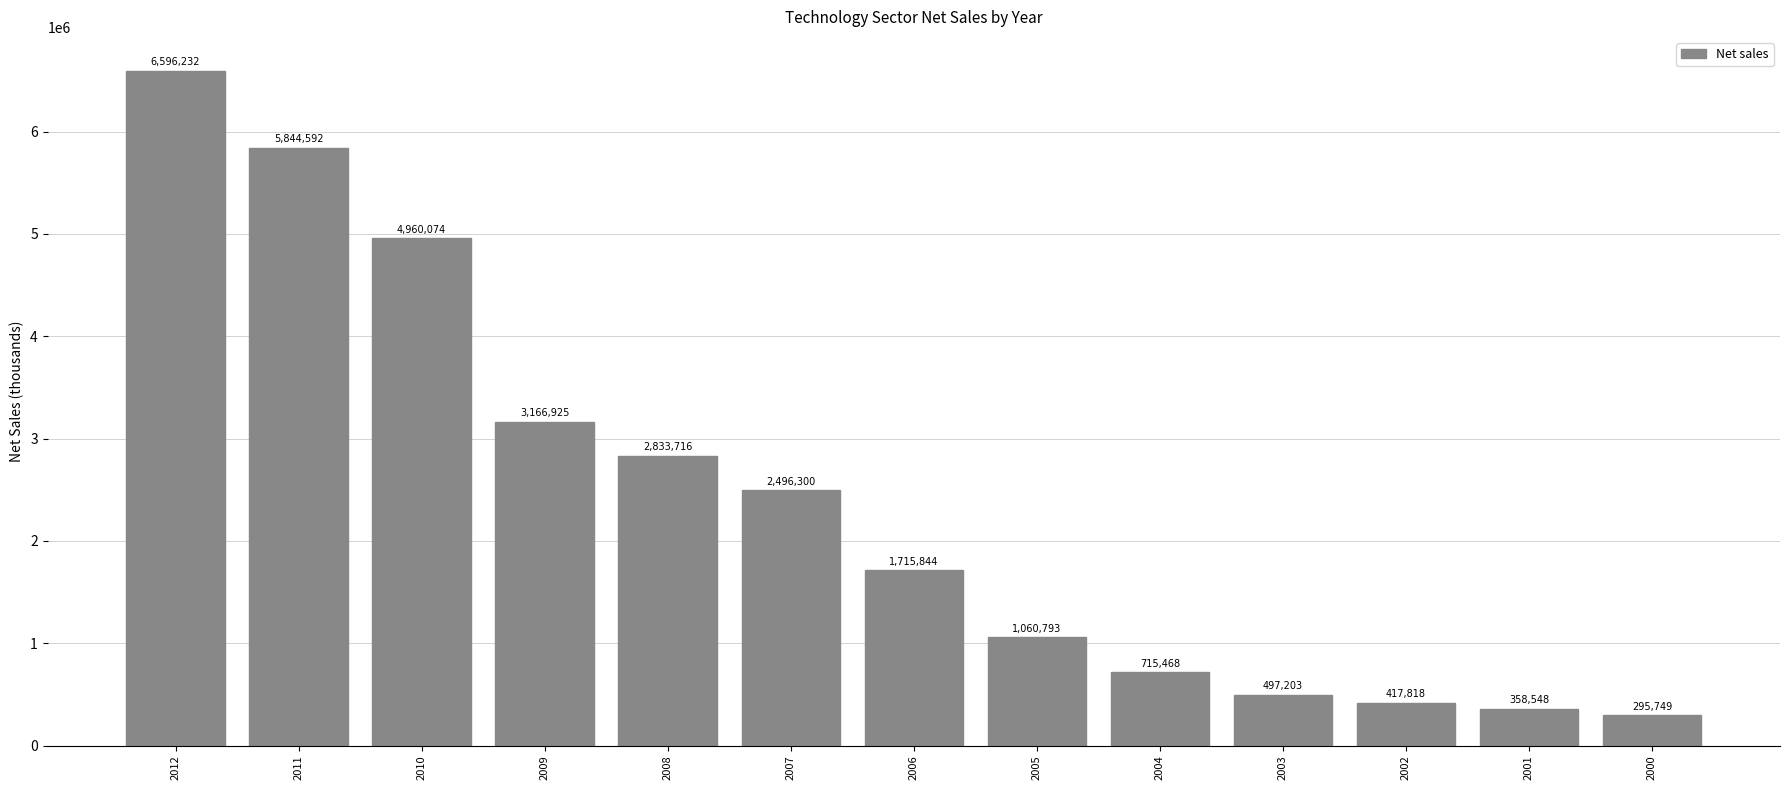

Rank the categories by value from highest to lowest.

2012, 2011, 2010, 2009, 2008, 2007, 2006, 2005, 2004, 2003, 2002, 2001, 2000